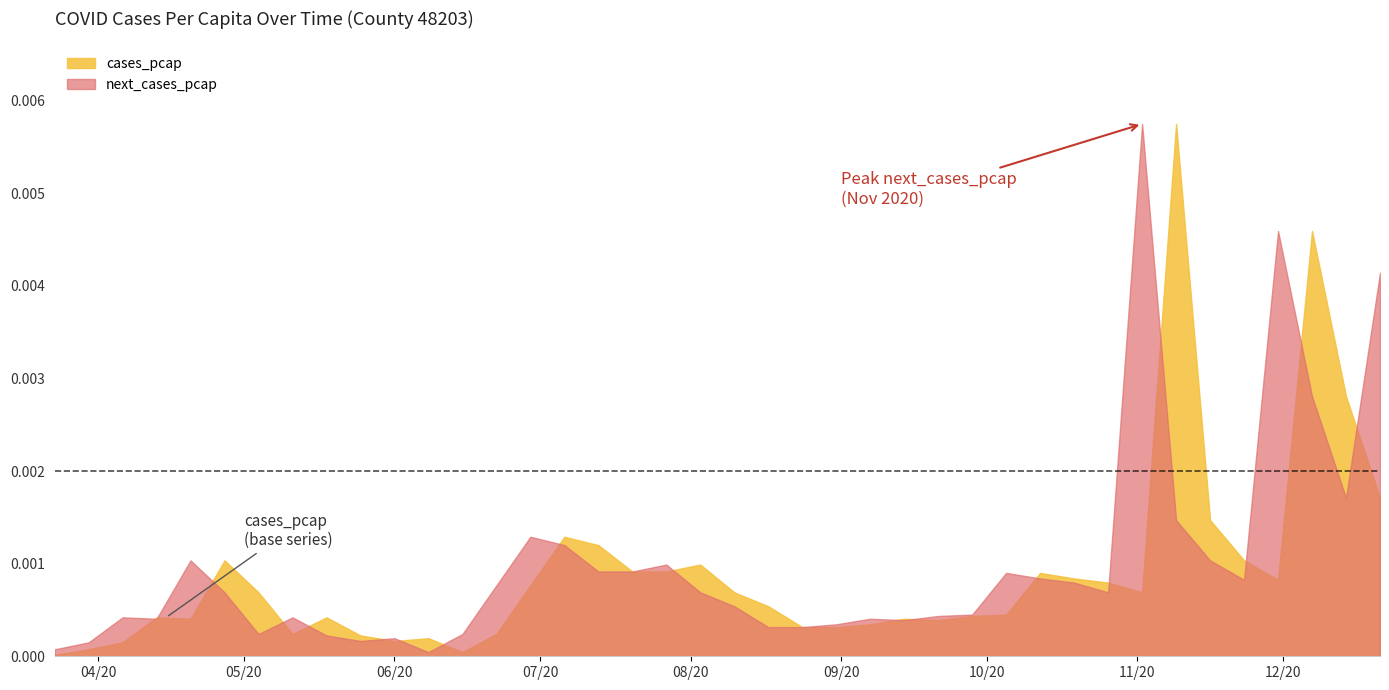

Is it true that next_cases_pcap equals 0.0 at 2020-11-09?

False